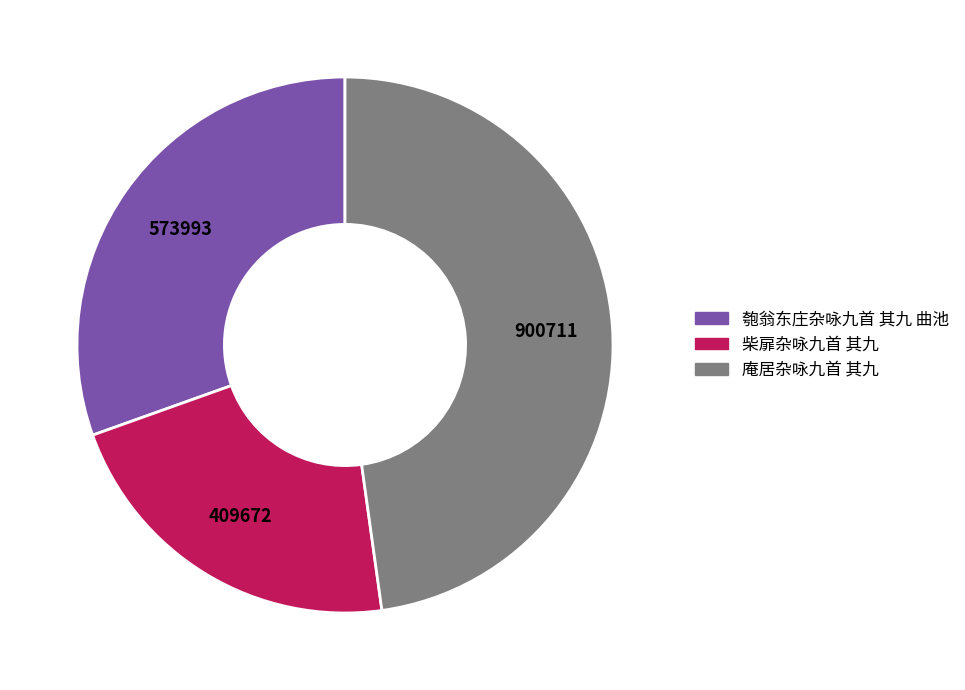

True or false: 匏翁东庄杂咏九首 其九 曲池 accounts for 19% of the total.

False